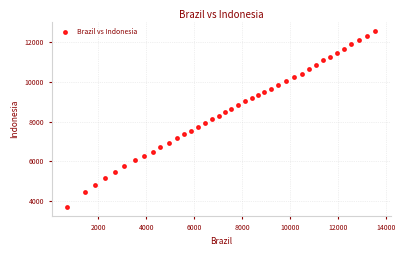

What is the minimum value shown in the chart?

3693.3